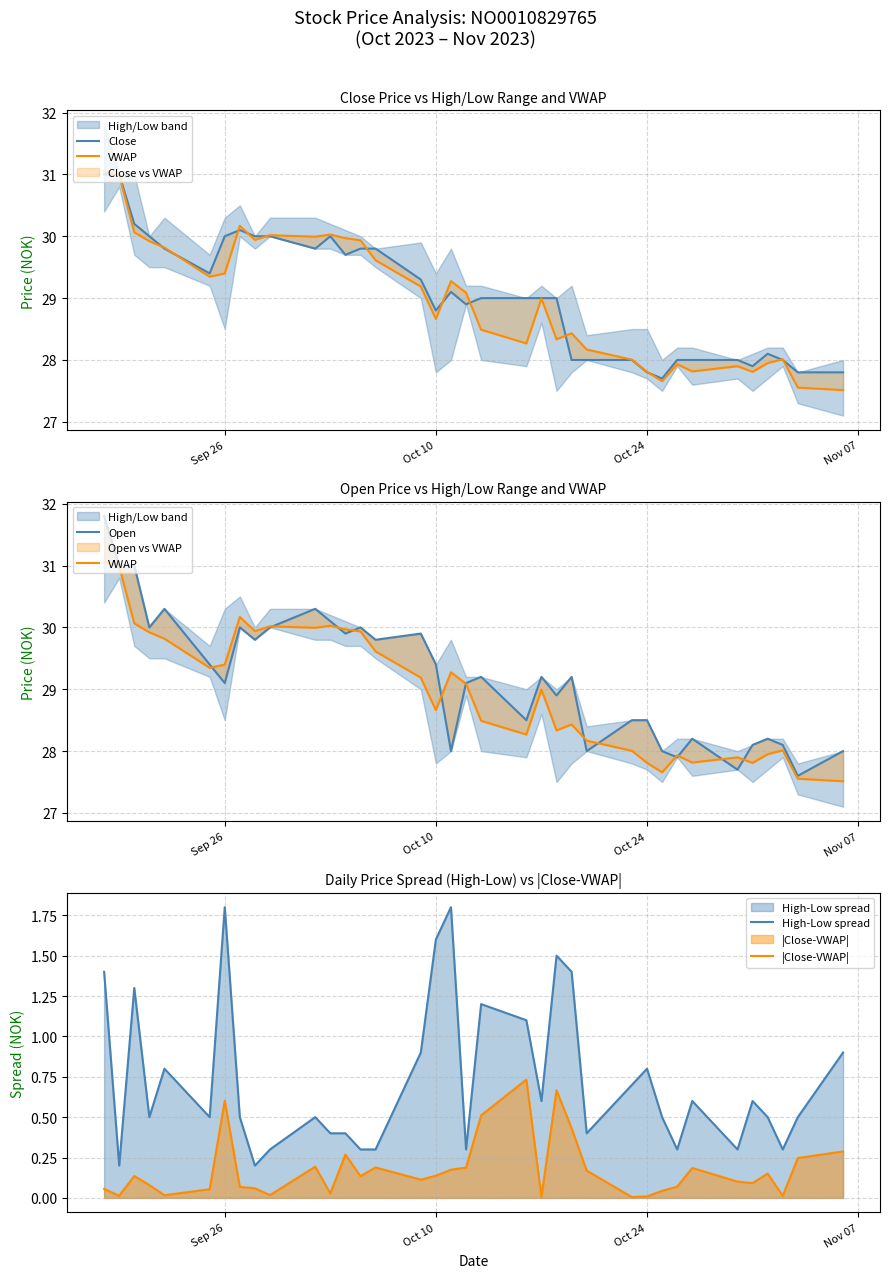

What is the greatest value displayed?

31.8